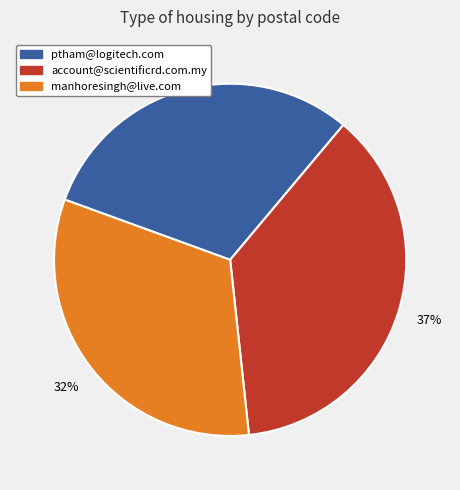

What percentage is the ptham@logitech.com slice, to the nearest percent?

31%